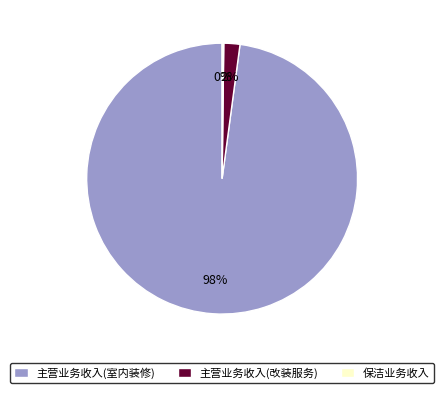

To the nearest percent, what is the difference between the largest and smallest slice percentages?

98%